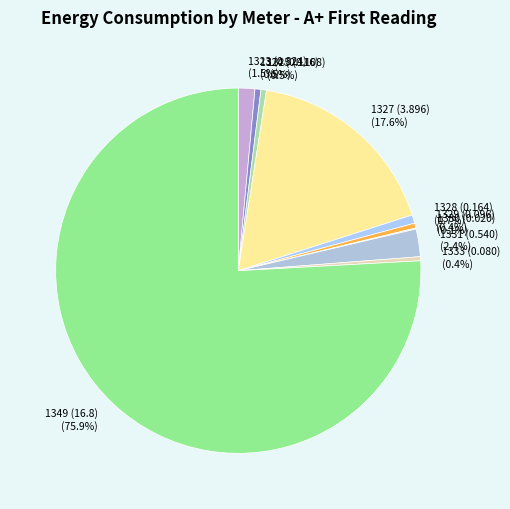

Is the sum of 1327 (3.896) and 1323 (0.324) greater than half?

No